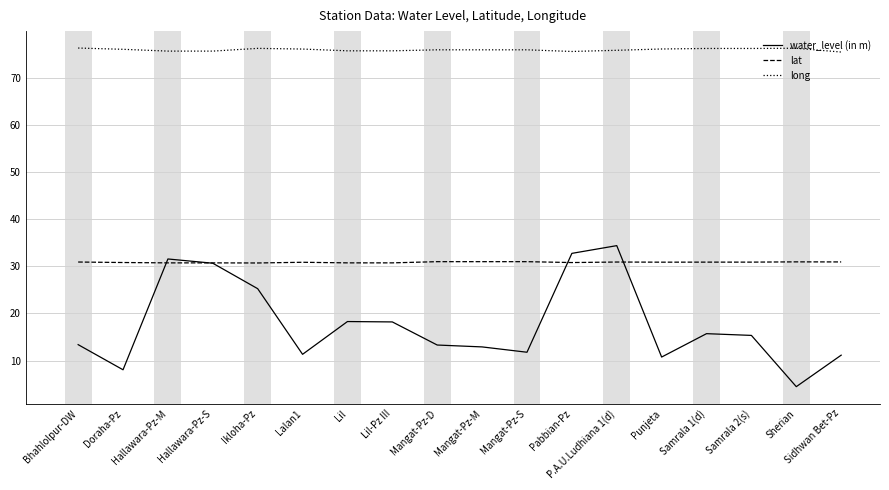

Is it true that water_level (in m) equals 11.3 at Lalan1?

True